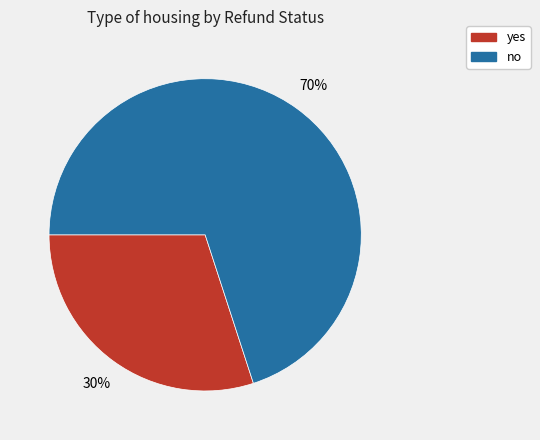

How many slices are in this pie chart?

2